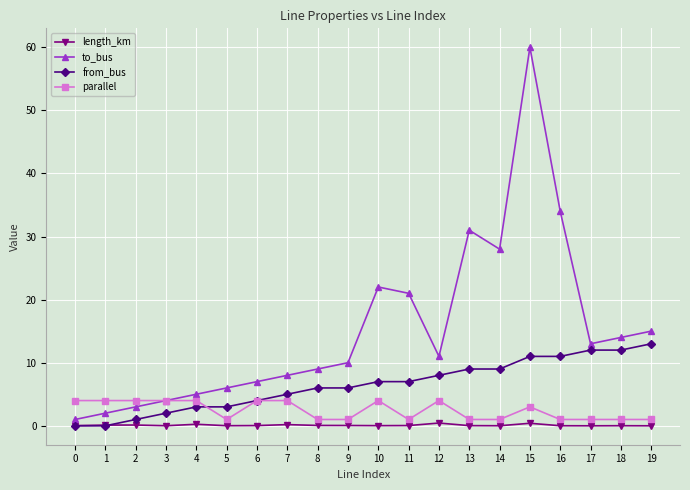

Count the number of data series in this chart.

4